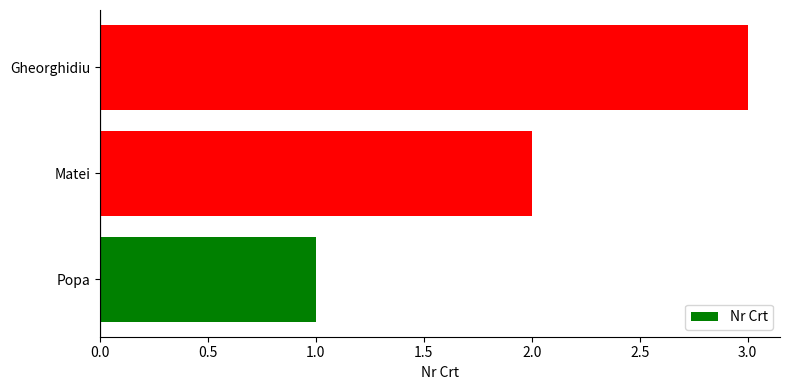

Which has a higher value, Gheorghidiu or Matei?

Gheorghidiu